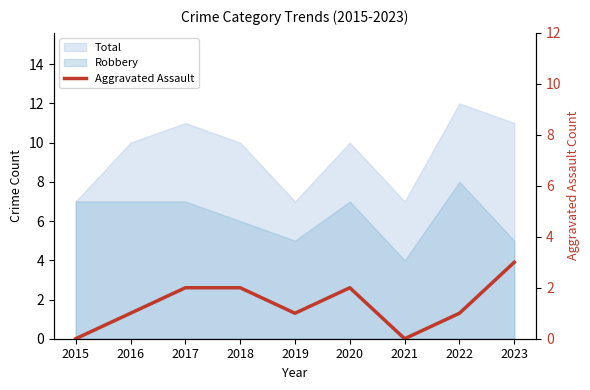

How many categories are shown in the chart?

9